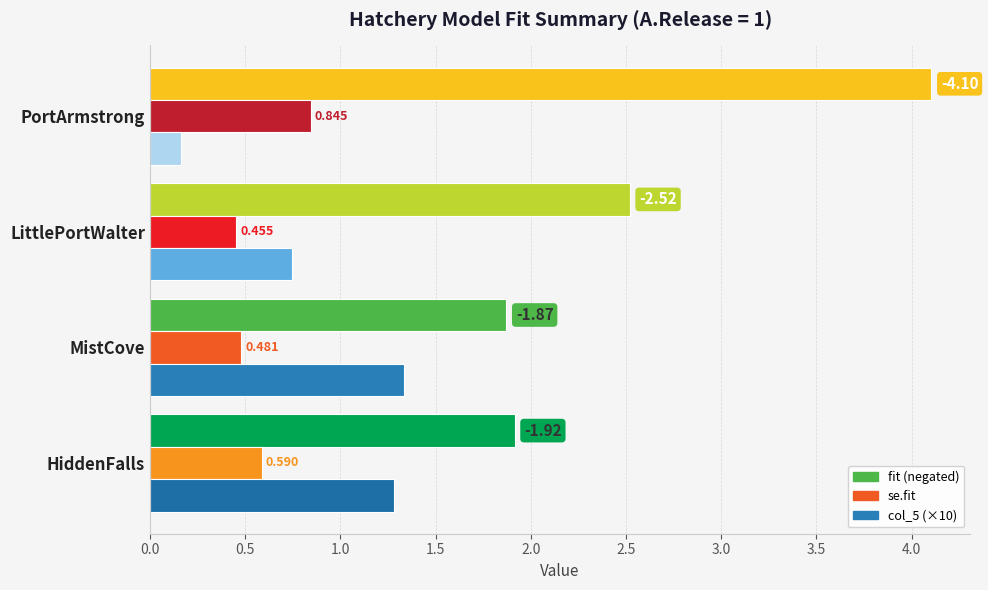

How many data points does each series have?

4